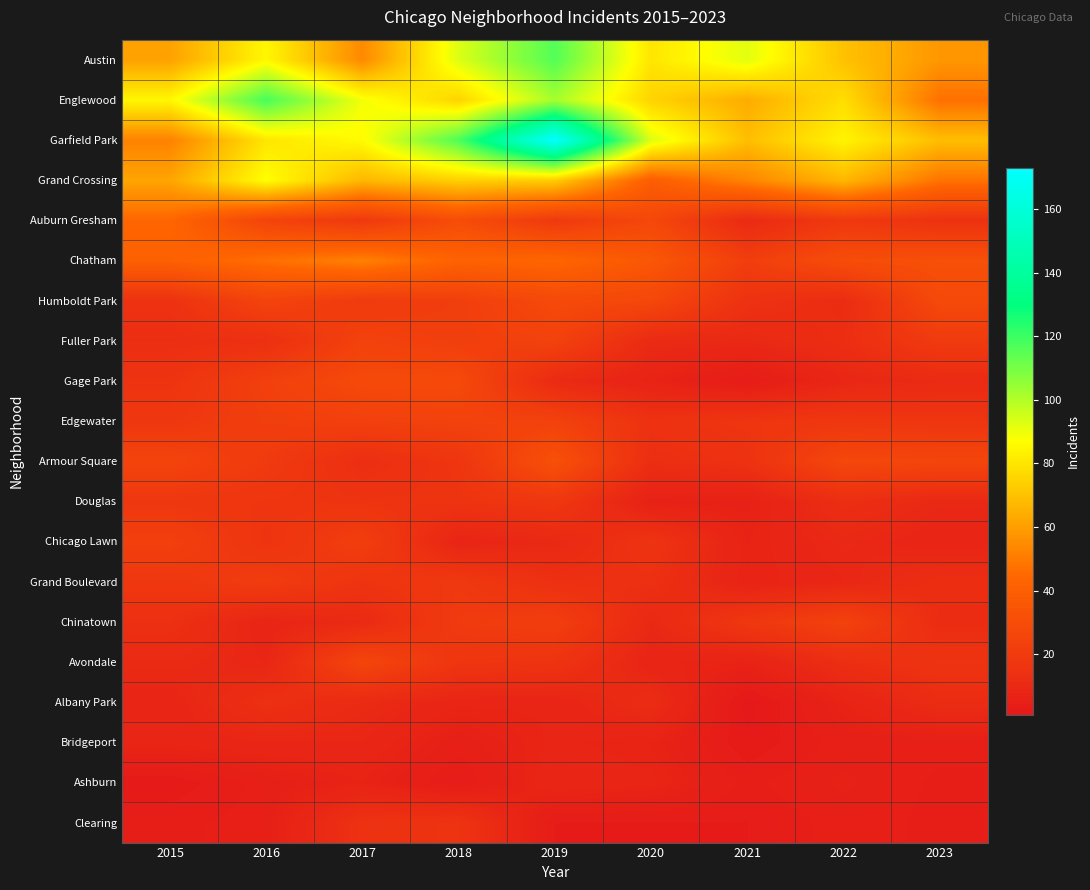

Reading right to left, what are all the values shown in this chart?

Austin: 2023=58	2022=70	2021=92	2020=80	2019=116	2018=93	2017=54	2016=85	2015=61
Englewood: 2023=47	2022=78	2021=64	2020=75	2019=102	2018=75	2017=89	2016=118	2015=85
Garfield Park: 2023=69	2022=84	2021=69	2020=93	2019=173	2018=117	2017=86	2016=80	2015=52
Grand Crossing: 2023=48	2022=67	2021=53	2020=40	2019=73	2018=74	2017=67	2016=87	2015=62
Auburn Gresham: 2023=15	2022=19	2021=11	2020=27	2019=19	2018=30	2017=19	2016=25	2015=44
Chatham: 2023=32	2022=30	2021=22	2020=36	2019=44	2018=42	2017=52	2016=47	2015=41
Humboldt Park: 2023=28	2022=12	2021=15	2020=27	2019=28	2018=22	2017=20	2016=25	2015=15
Fuller Park: 2023=20	2022=13	2021=10	2020=11	2019=24	2018=22	2017=24	2016=14	2015=13
Gage Park: 2023=11	2022=9	2021=3	2020=7	2019=11	2018=28	2017=28	2016=23	2015=16
Edgewater: 2023=17	2022=18	2021=17	2020=15	2019=24	2018=24	2017=23	2016=22	2015=18
Armour Square: 2023=26	2022=27	2021=15	2020=13	2019=32	2018=17	2017=13	2016=20	2015=25
Douglas: 2023=10	2022=13	2021=6	2020=6	2019=18	2018=16	2017=16	2016=17	2015=18
Chicago Lawn: 2023=8	2022=10	2021=7	2020=16	2019=10	2018=8	2017=22	2016=16	2015=23
Grand Boulevard: 2023=13	2022=9	2021=7	2020=14	2019=14	2018=19	2017=16	2016=21	2015=18
Chinatown: 2023=12	2022=24	2021=18	2020=10	2019=22	2018=20	2017=11	2016=8	2015=14
Avondale: 2023=16	2022=13	2021=7	2020=8	2019=16	2018=17	2017=26	2016=9	2015=11
Albany Park: 2023=12	2022=7	2021=1	2020=12	2019=8	2018=8	2017=11	2016=14	2015=8
Bridgeport: 2023=5	2022=5	2021=2	2020=7	2019=8	2018=5	2017=9	2016=9	2015=8
Ashburn: 2023=4	2022=6	2021=4	2020=8	2019=9	2018=3	2017=7	2016=5	2015=2
Clearing: 2023=4	2022=5	2021=3	2020=3	2019=3	2018=16	2017=15	2016=5	2015=4